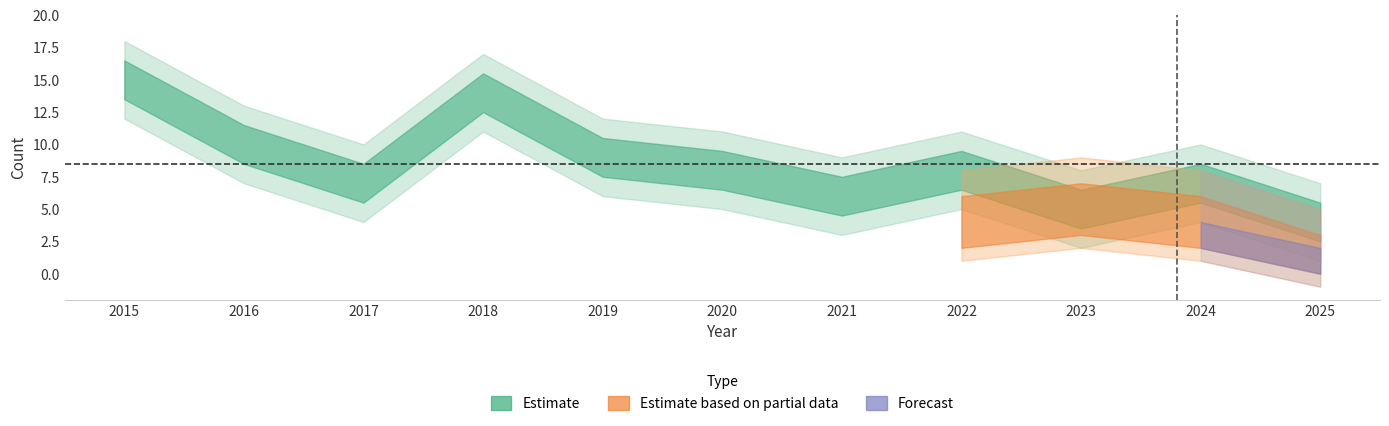

What is the value of the Total point at the 5th from the left?

9